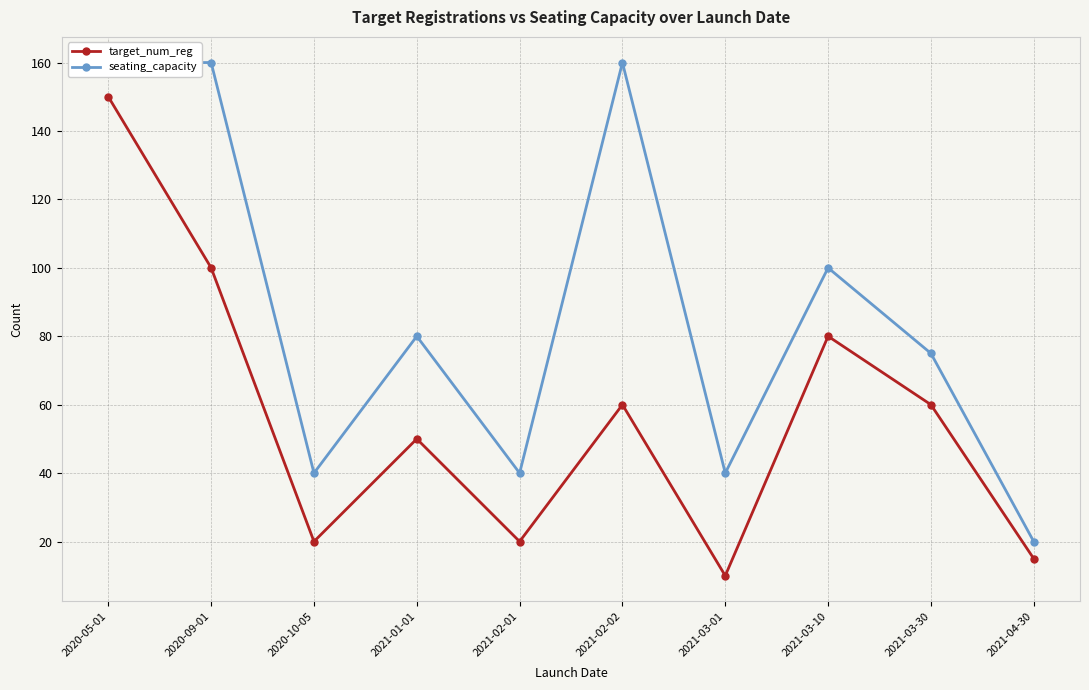

Reading left to right, list all the values displayed in this chart.

target_num_reg: 150	100	20	50	20	60	10	80	60	15
seating_capacity: 160	160	40	80	40	160	40	100	75	20